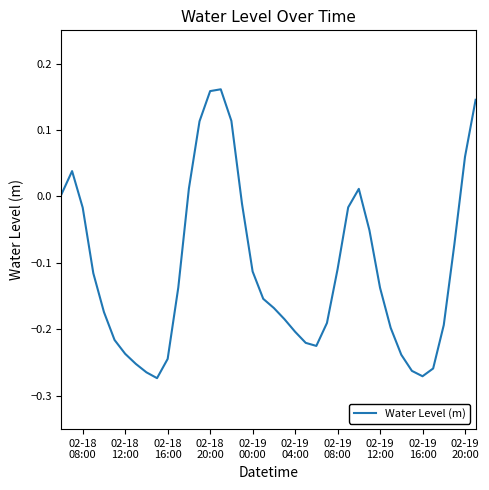

What is the difference between the maximum and minimum values?

0.4